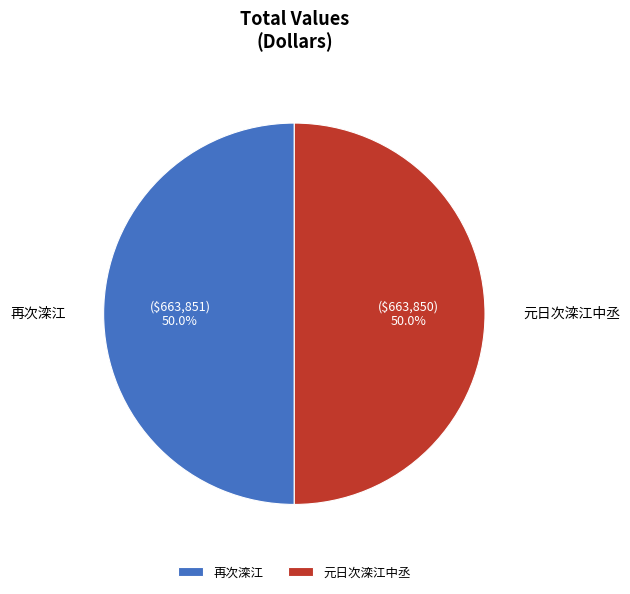

What portion of the pie excludes 元日次滦江中丞?

50.0%